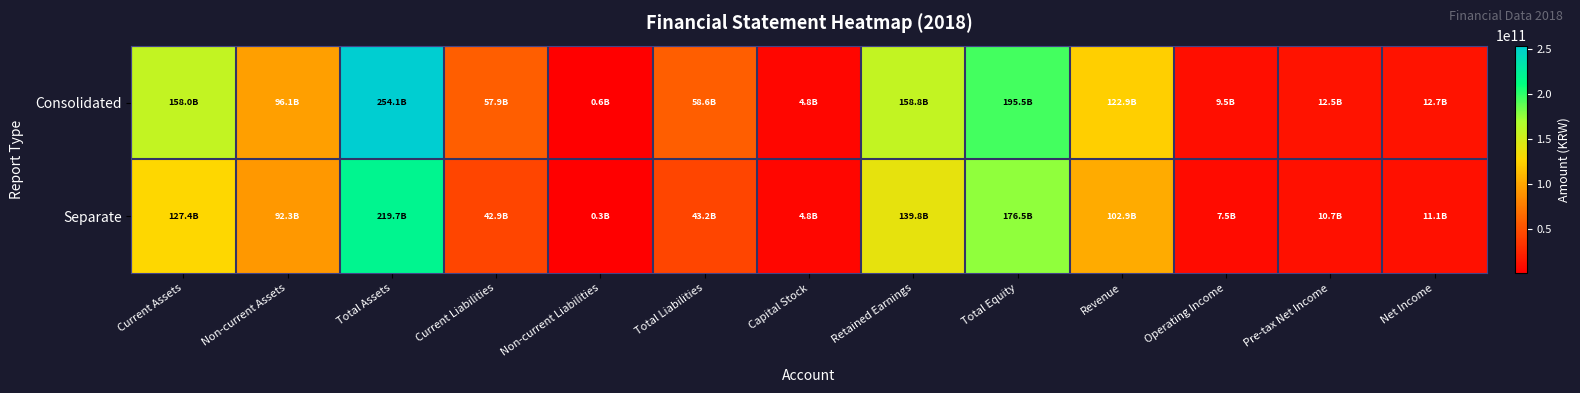

Reading right to left, what are all the values shown in this chart?

Consolidated: Net Income=12687781491	Pre-tax Net Income=12549172982	Operating Income=9492281501	Revenue=122939671202	Total Equity=195546334014	Retained Earnings=158848297680	Capital Stock=4783666500	Total Liabilities=58550768248	Non-current Liabilities=629840832	Current Liabilities=57920927416	Total Assets=254097102262	Non-current Assets=96134026082	Current Assets=157963076180
Separate: Net Income=11087063821	Pre-tax Net Income=10686878557	Operating Income=7490931160	Revenue=102905607800	Total Equity=176531186849	Retained Earnings=139833150515	Capital Stock=4783666500	Total Liabilities=43208911803	Non-current Liabilities=260000000	Current Liabilities=42948911803	Total Assets=219740098652	Non-current Assets=92347089978	Current Assets=127393008674